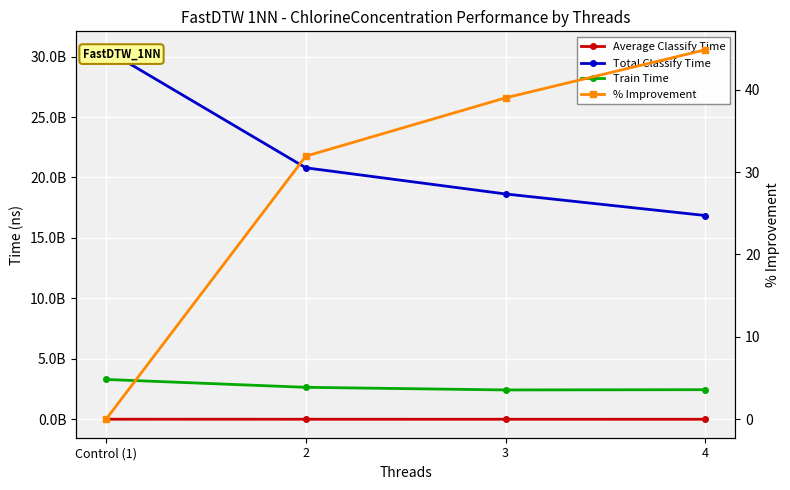

True or false: % Improvement and Average Classify Time cross at least once.

False